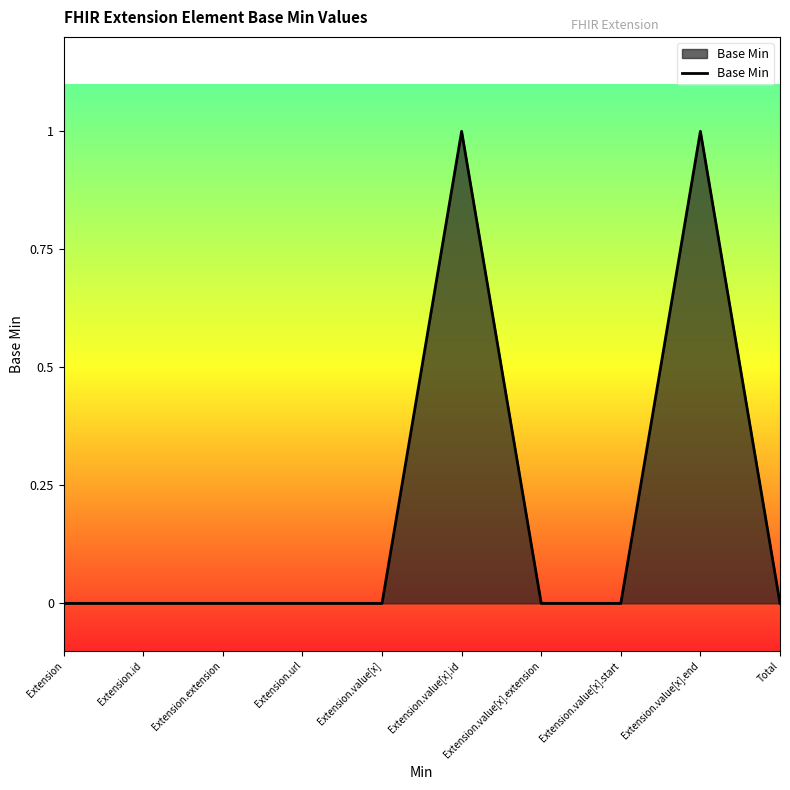

Reading right to left, list all the values displayed in this chart.

Total=0	Extension.value[x].end=1	Extension.value[x].start=0	Extension.value[x].extension=0	Extension.value[x].id=1	Extension.value[x]=0	Extension.url=0	Extension.extension=0	Extension.id=0	Extension=0